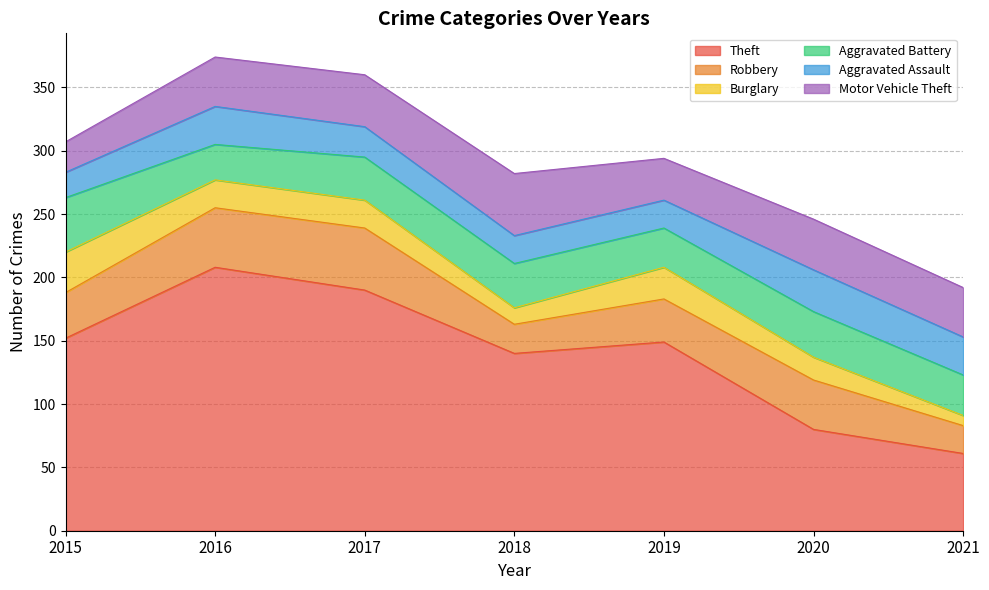

What is the spread (max minus min) of values at 2015?

132